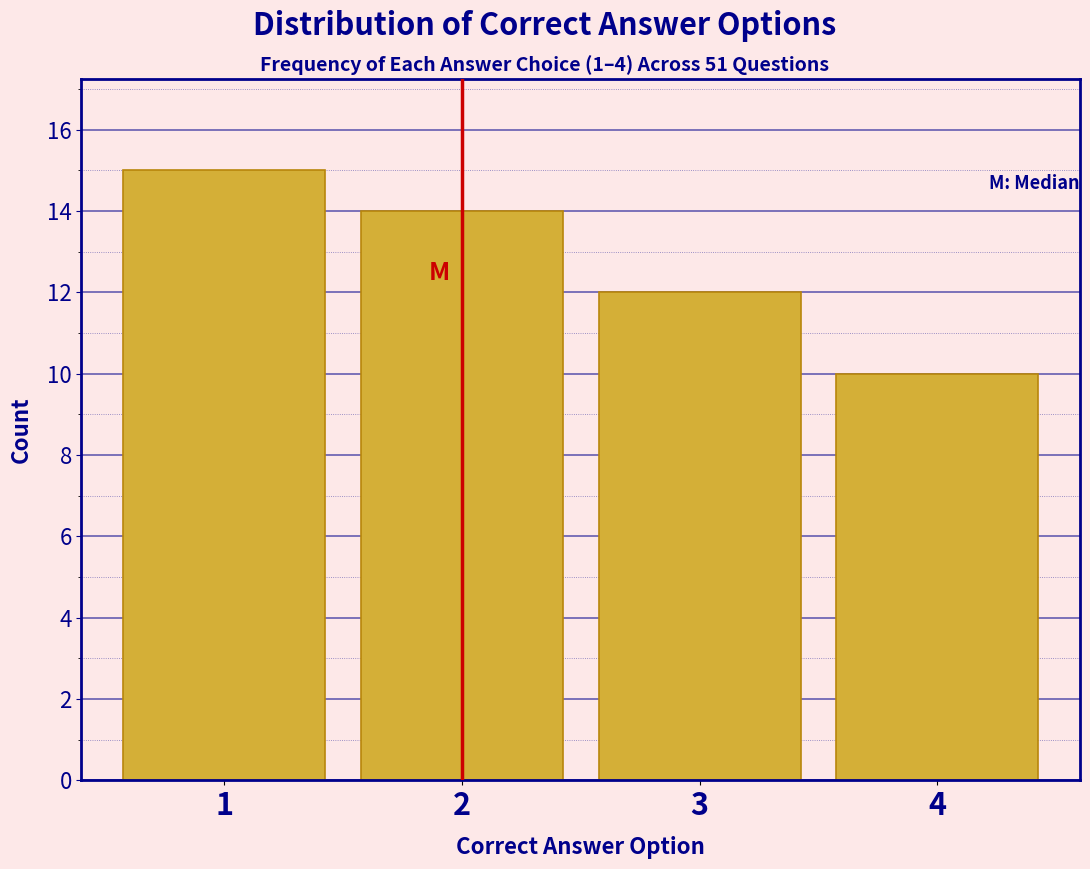

Reading left to right, what are all the values shown in this chart?

15	14	12	10